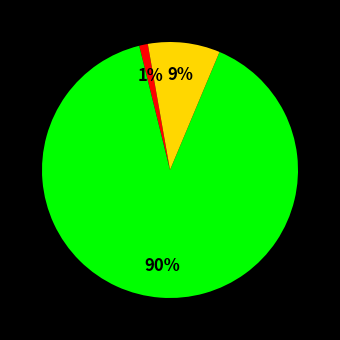

To the nearest percent, what is the average slice percentage?

33%